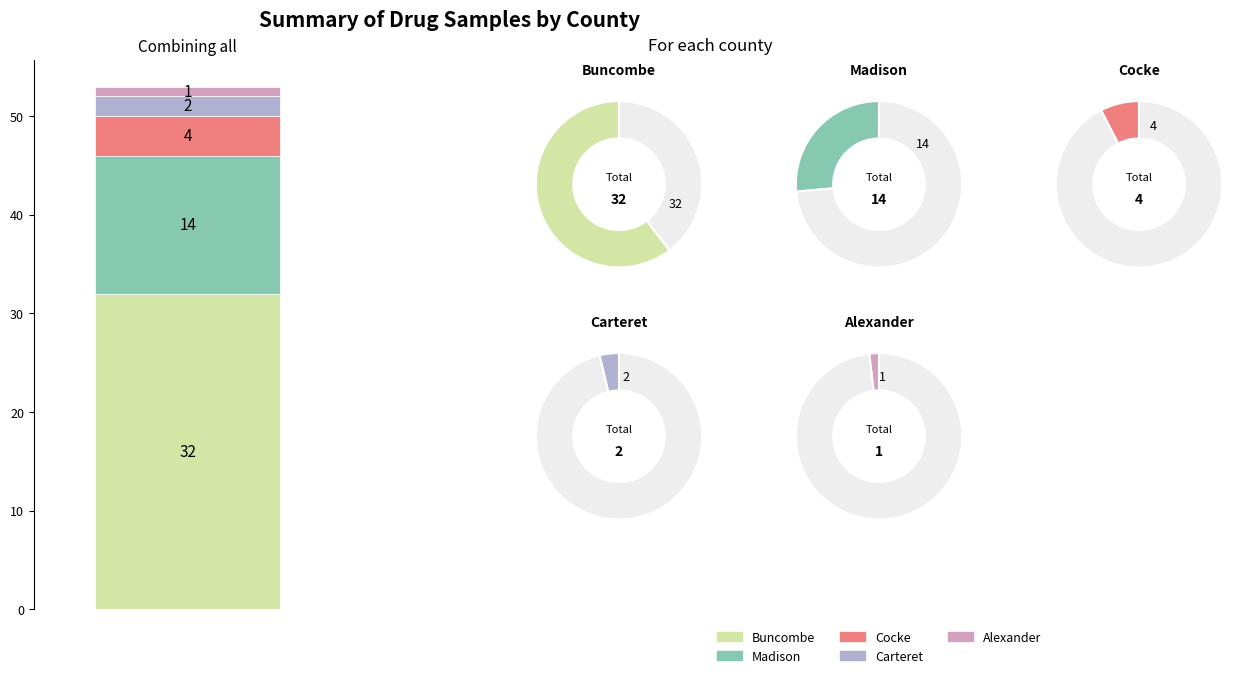

Is Buncombe County the majority of the pie?

Yes